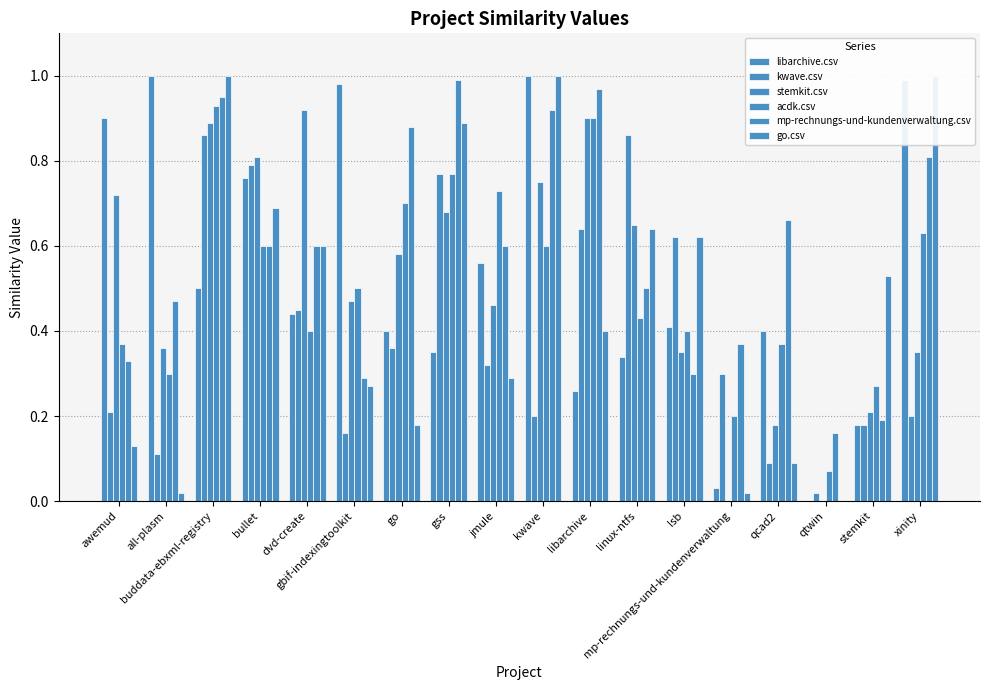

What is the difference between the second highest and minimum values in the acdk.csv series?

0.8